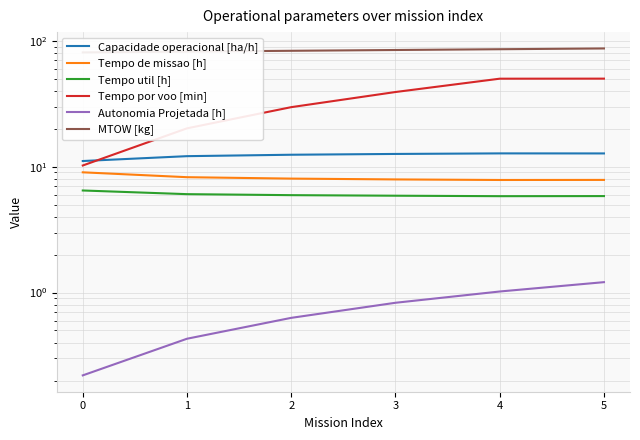

How many data points does each series have?

6